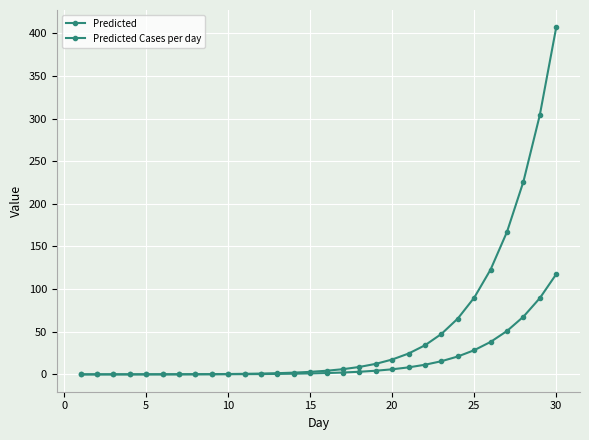

List the series in order of their overall mean, highest first.

Predicted, Predicted Cases per day